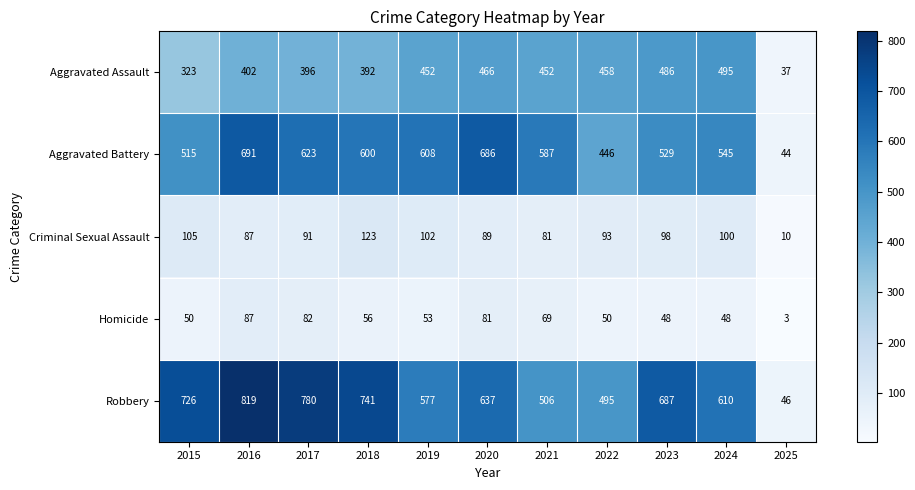

At how many categories does at least one series exceed 701?

4